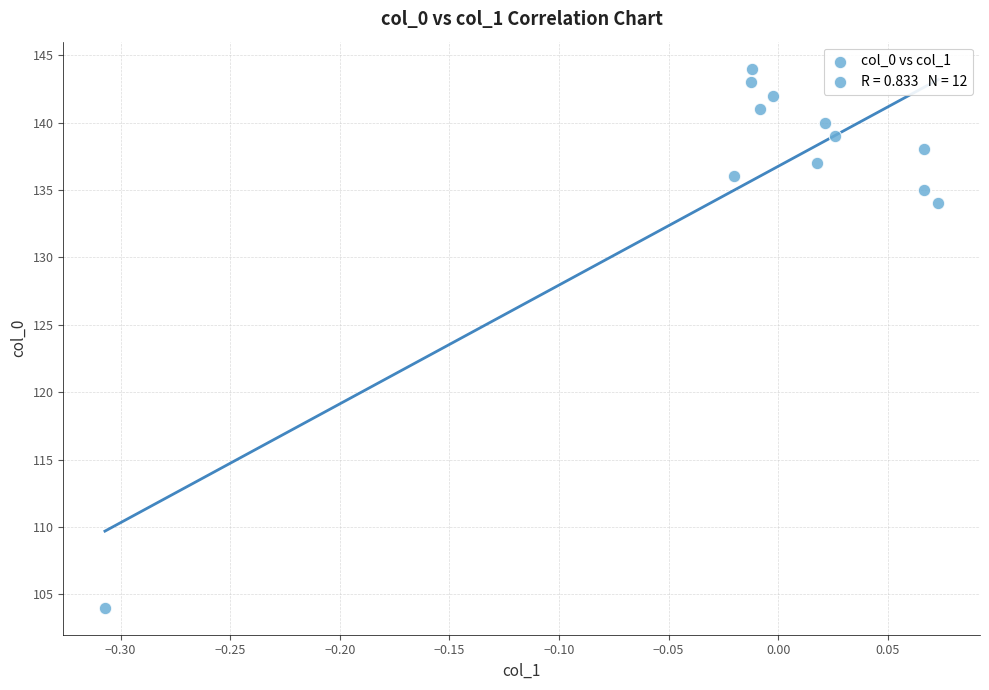

What Y value in the scatter plot is closest to 124?

134